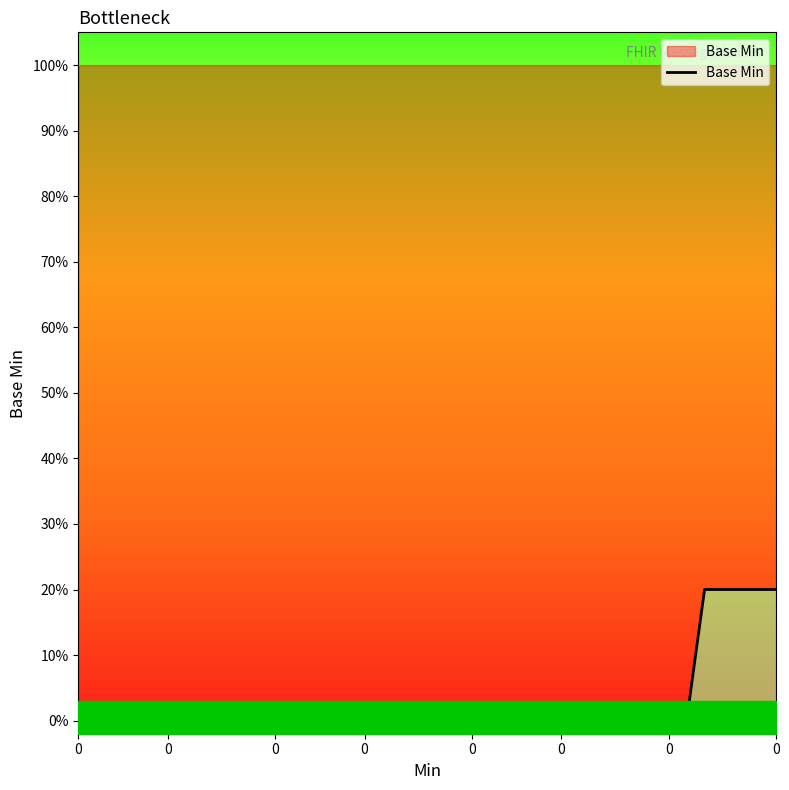

Reading left to right, transcribe all the data shown in this chart.

0.0	0.0	0.0	0.0	0.0	0.0	0.0	0.0	0.0	0.0	0.0	0.0	0.0	0.0	0.0	0.0	0.0	0.0	0.0	0.0	0.0	0.0	0.0	0.0	0.0	0.0	0.0	0.0	0.0	0.0	0.0	0.0	0.0	0.0	0.0	0.2	0.2	0.2	0.2	0.2